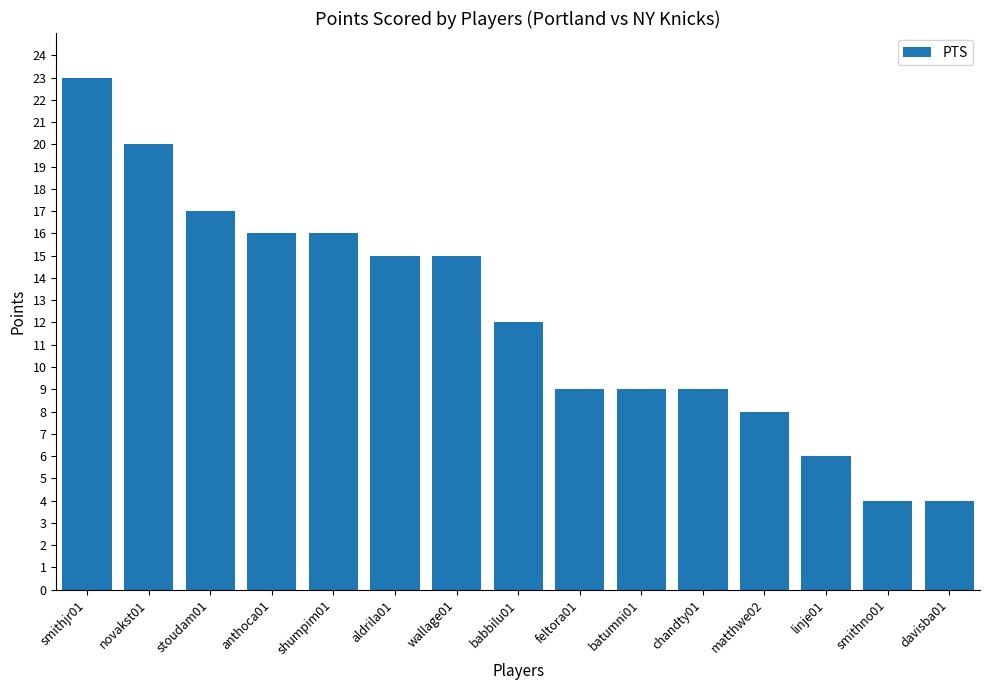

Approximately how many times larger is the value at feltora01 compared to stoudam01?

0.5